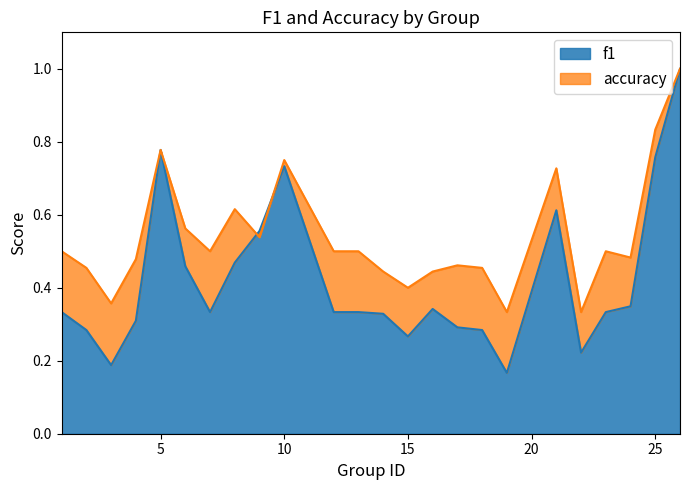

Read the f1 value at 18.

0.3